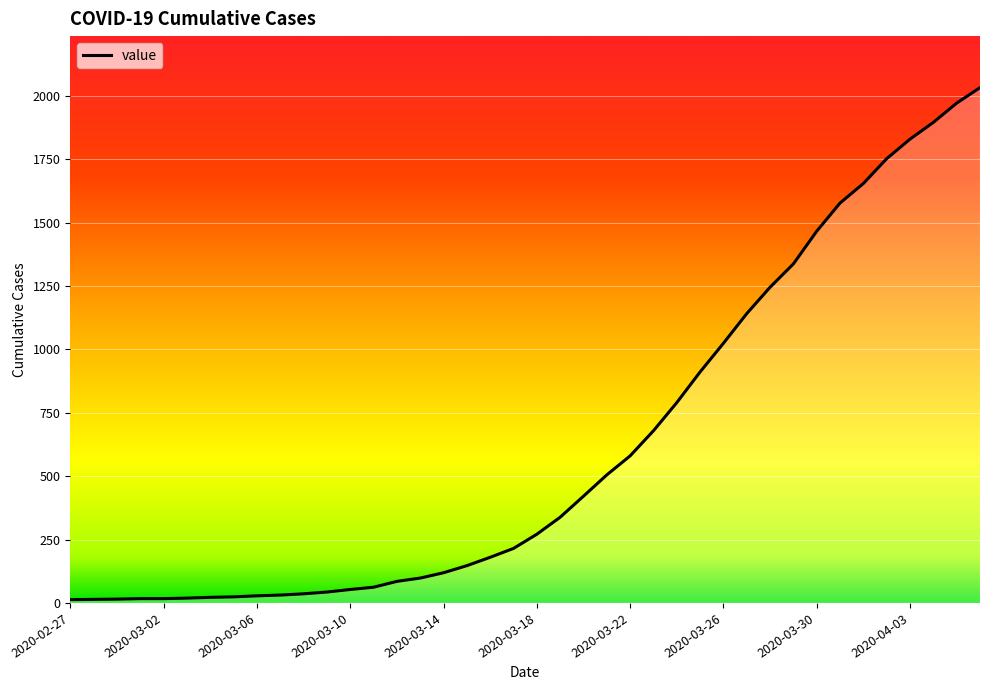

What is the sum of all values?

24656